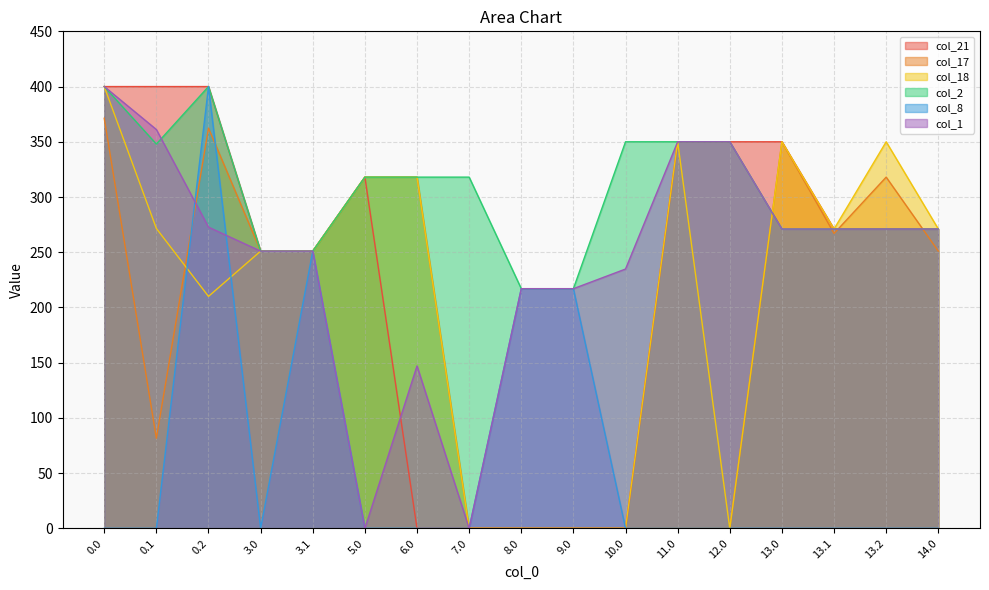

True or false: col_8 has a value of 0.0 at 6.0.

True